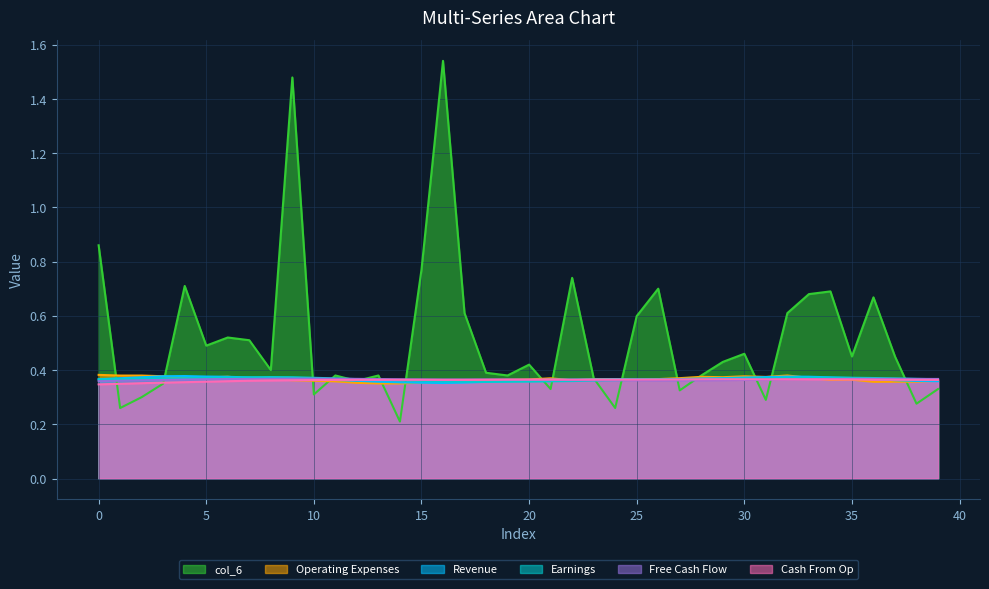

What is the value of the col_3 point at the 36th from the left?

0.4